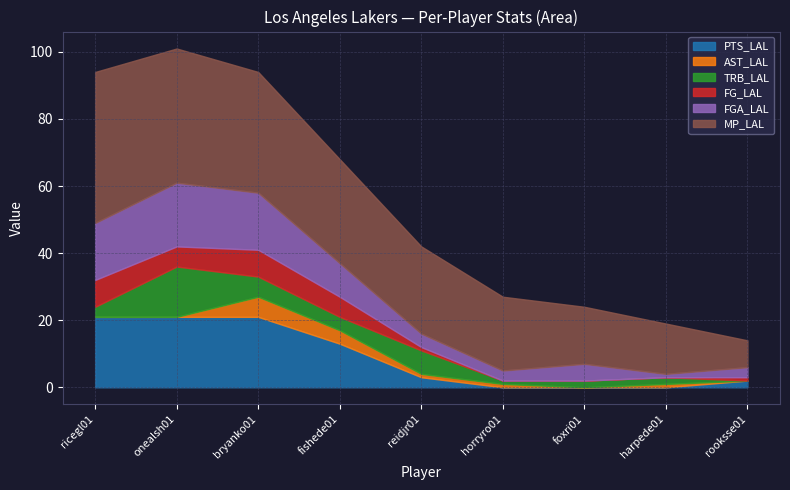

Reading right to left, extract all data points from this chart.

PTS_LAL: rooksse01=2	harpede01=0	foxri01=0	horryro01=0	reidjr01=3	fishede01=13	bryanko01=21	onealsh01=21	ricegl01=21
AST_LAL: rooksse01=0	harpede01=1	foxri01=0	horryro01=1	reidjr01=1	fishede01=4	bryanko01=6	onealsh01=0	ricegl01=0
TRB_LAL: rooksse01=0	harpede01=2	foxri01=2	horryro01=1	reidjr01=7	fishede01=4	bryanko01=6	onealsh01=15	ricegl01=3
FG_LAL: rooksse01=1	harpede01=0	foxri01=0	horryro01=0	reidjr01=1	fishede01=6	bryanko01=8	onealsh01=6	ricegl01=8
FGA_LAL: rooksse01=3	harpede01=1	foxri01=5	horryro01=3	reidjr01=4	fishede01=10	bryanko01=17	onealsh01=19	ricegl01=17
MP_LAL: rooksse01=8	harpede01=15	foxri01=17	horryro01=22	reidjr01=26	fishede01=31	bryanko01=36	onealsh01=40	ricegl01=45